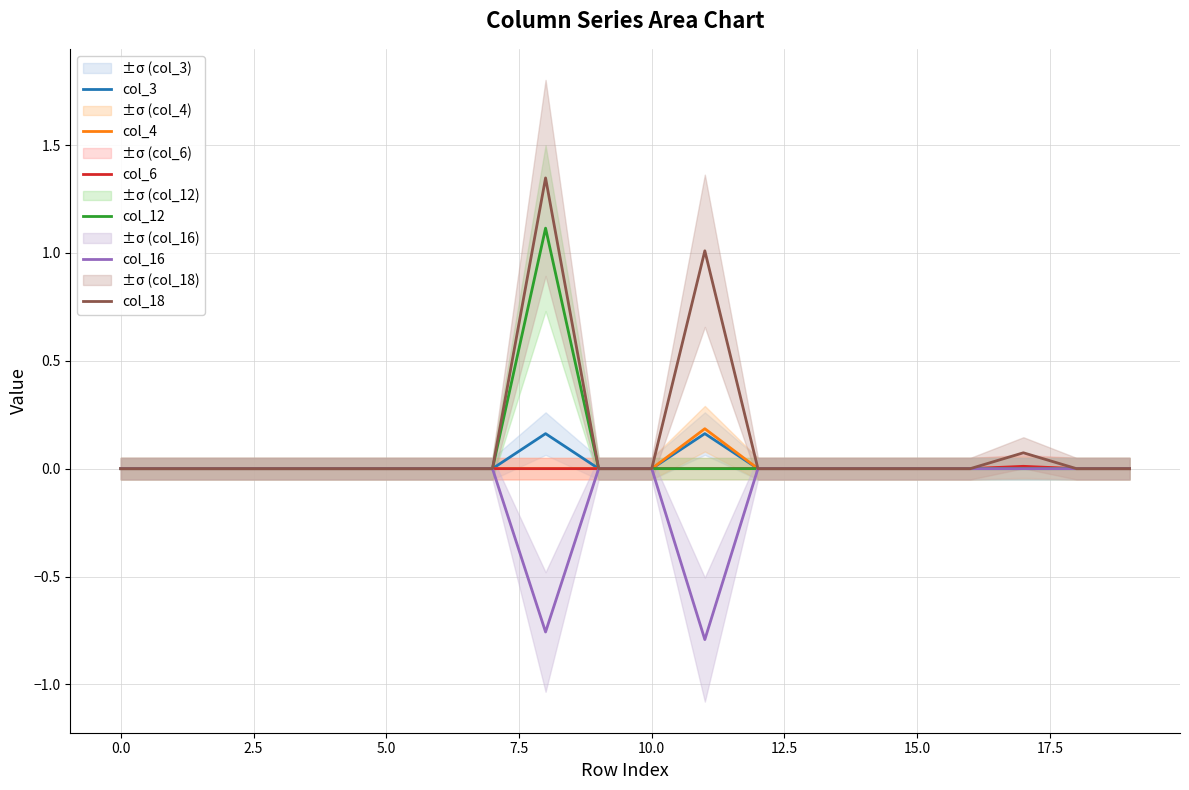

Which has a higher value, 17 or 11?

11